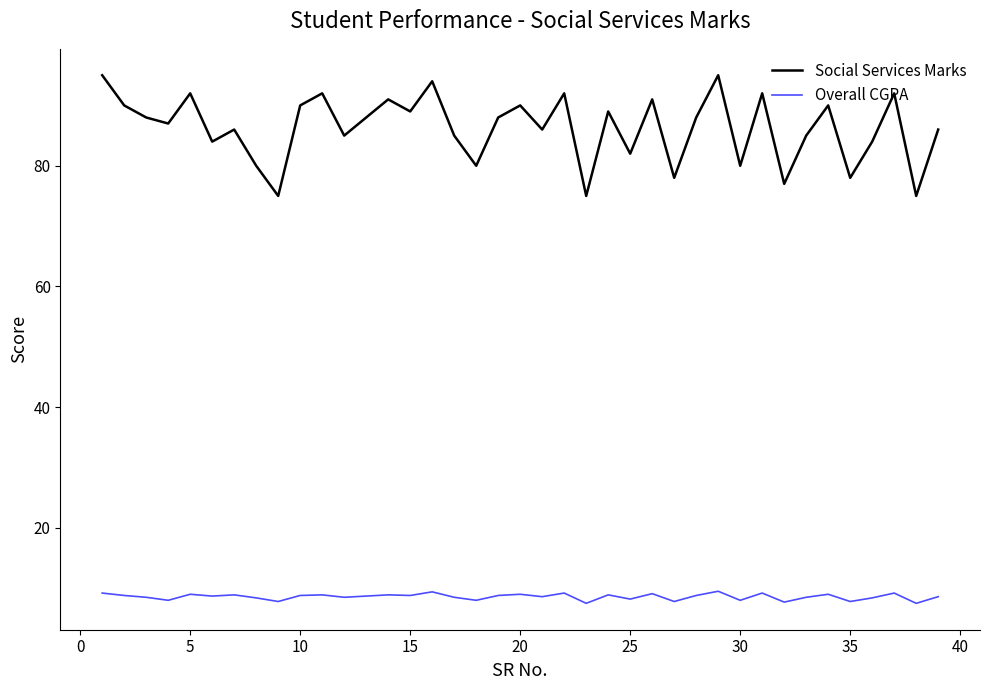

What is the difference between the maximum and minimum values in the Overall CGPA series?

2.0